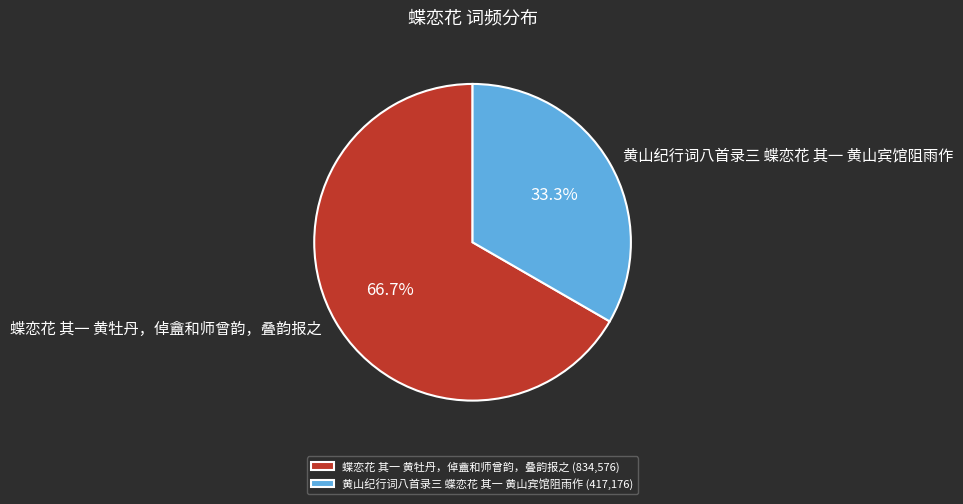

What is the total percentage of 蝶恋花 其一 黄牡丹，倬盦和师曾韵，叠韵报之 and 黄山纪行词八首录三 蝶恋花 其一 黄山宾馆阻雨作?

100.0%